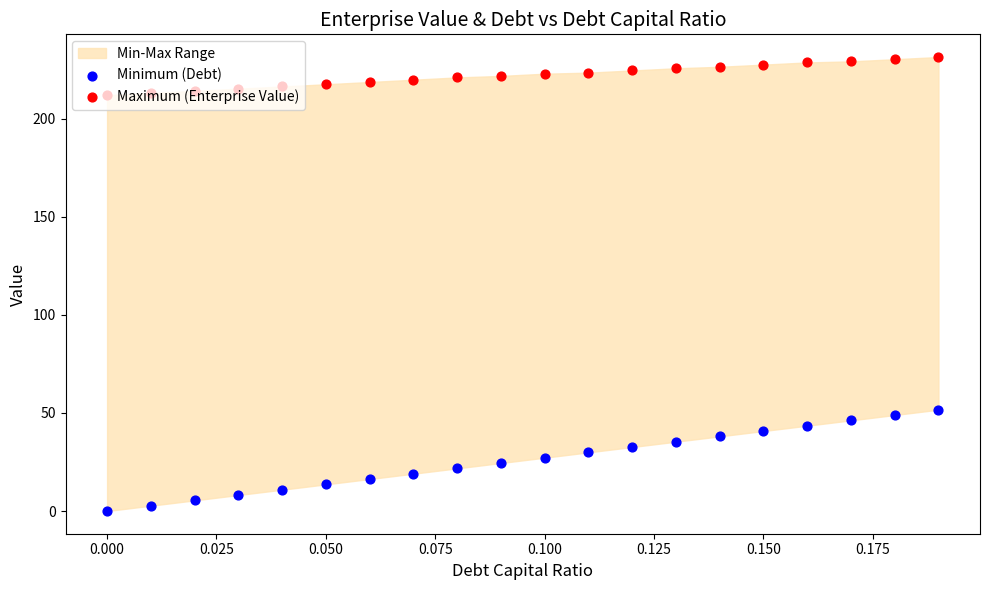

Which series has the largest total across all categories?

Maximum (Enterprise Value)